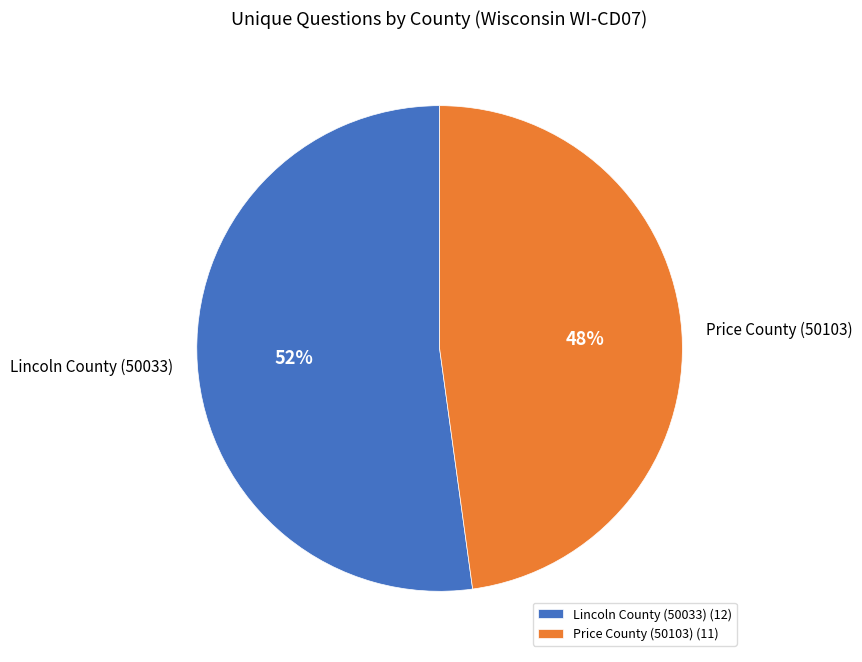

The Lincoln County (50033) slice represents 52% of the pie. True or false?

True